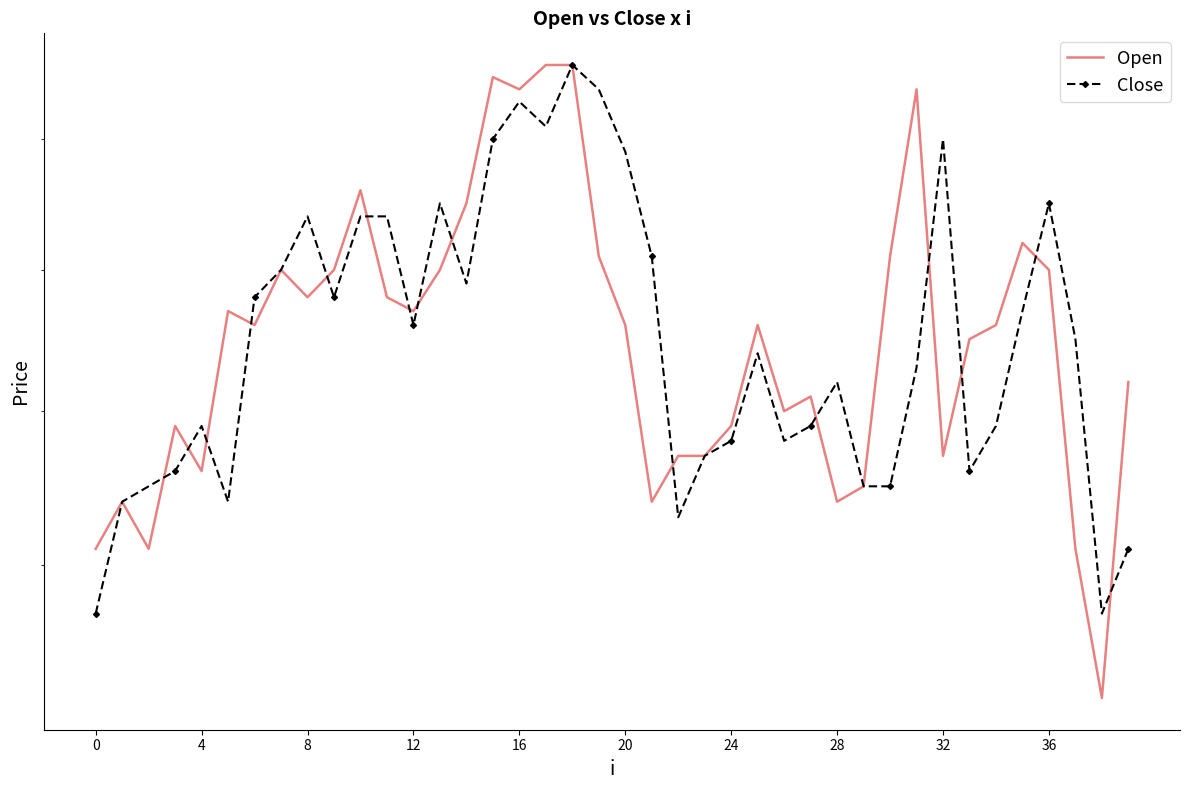

Reading left to right, extract all data points from this chart.

Open: 1.1	1.1	1.1	1.2	1.2	1.3	1.3	1.3	1.3	1.3	1.4	1.3	1.3	1.3	1.4	1.4	1.4	1.5	1.5	1.3	1.3	1.1	1.2	1.2	1.2	1.3	1.2	1.2	1.1	1.1	1.3	1.4	1.2	1.2	1.3	1.3	1.3	1.1	1.0	1.2
Close: 1.1	1.1	1.1	1.2	1.2	1.1	1.3	1.3	1.3	1.3	1.3	1.3	1.3	1.4	1.3	1.4	1.4	1.4	1.5	1.4	1.4	1.3	1.1	1.2	1.2	1.2	1.2	1.2	1.2	1.1	1.1	1.2	1.4	1.2	1.2	1.3	1.4	1.2	1.1	1.1